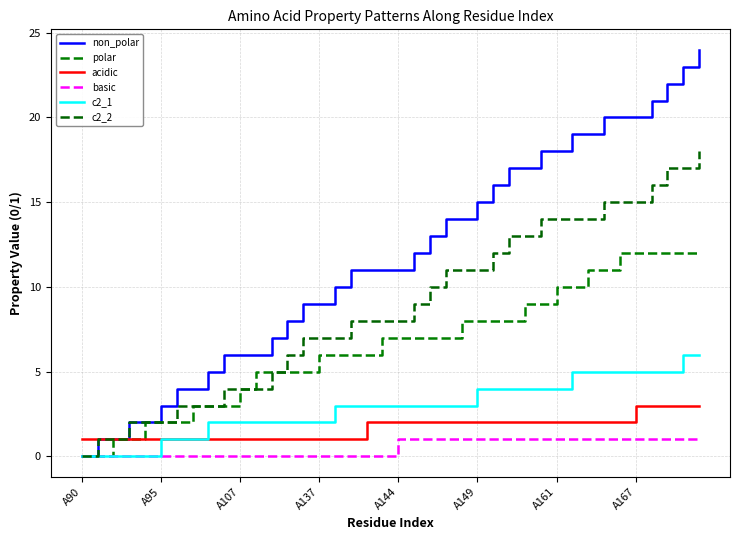

Does the chart display data point markers on the line(s)?

No